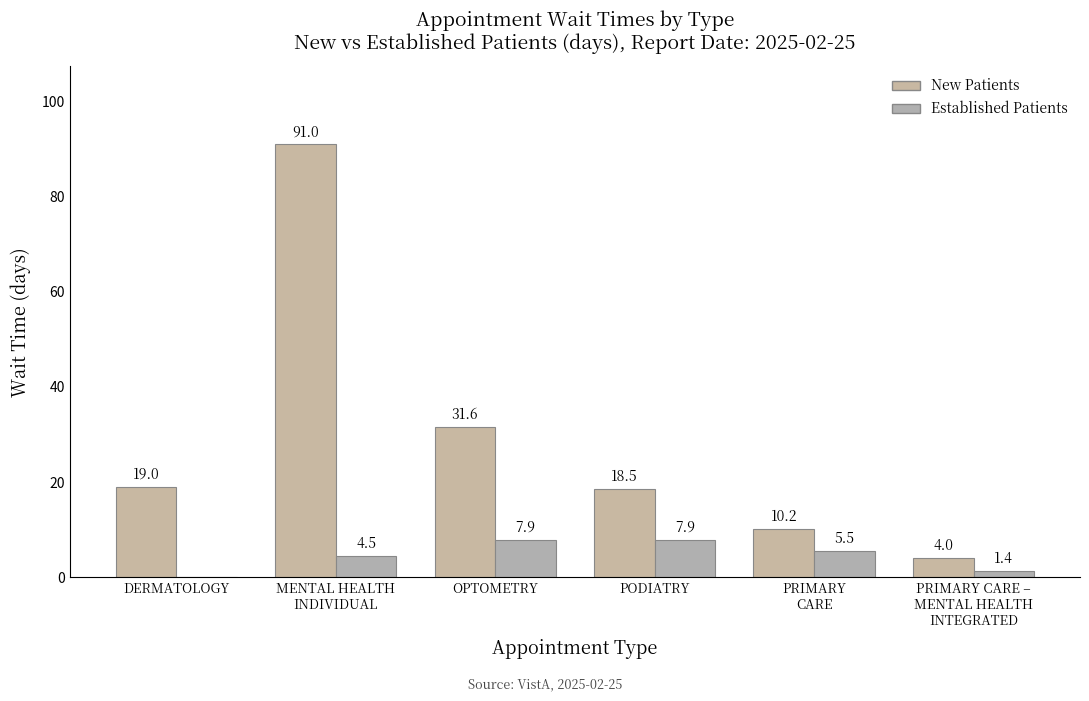

Does the chart contain stacked bars?

No